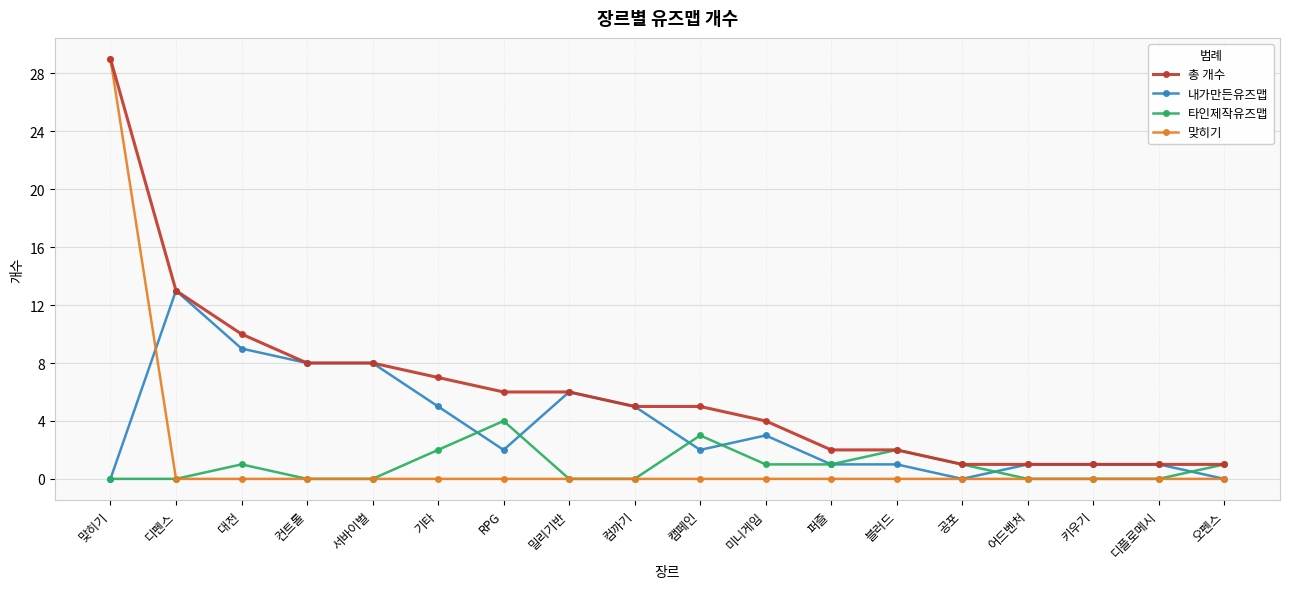

Which series has the widest spread of values?

맞히기